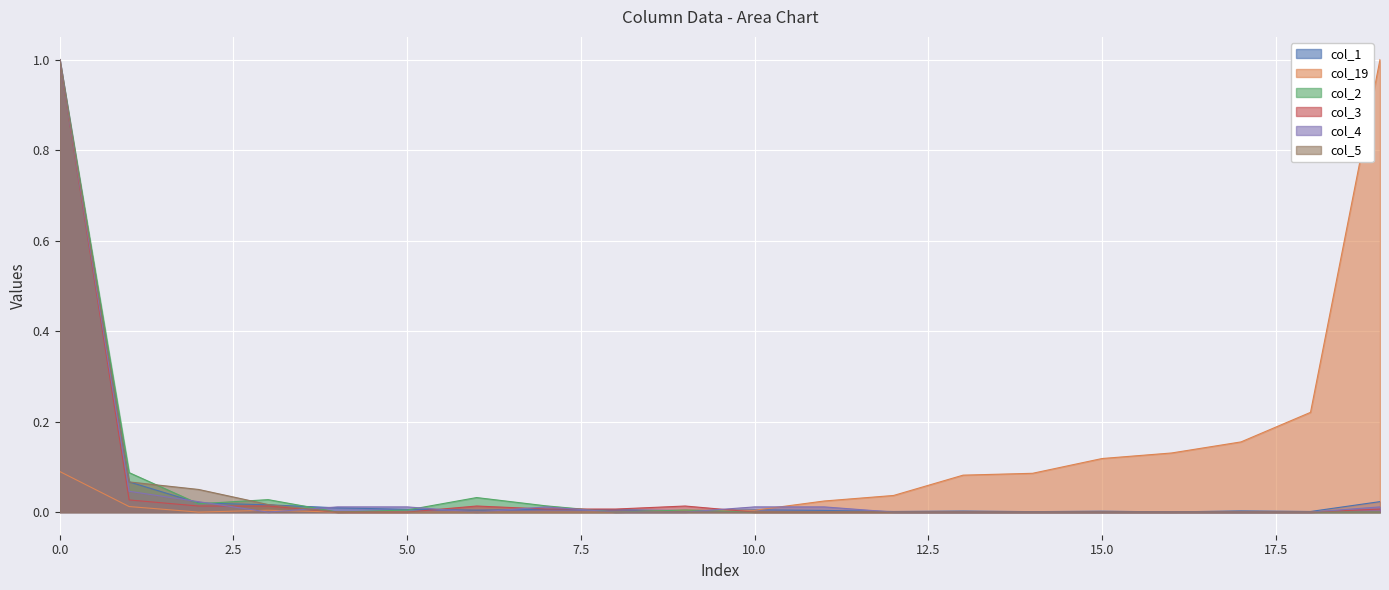

What is the value of the col_19 point at the 17th from the left?

0.1